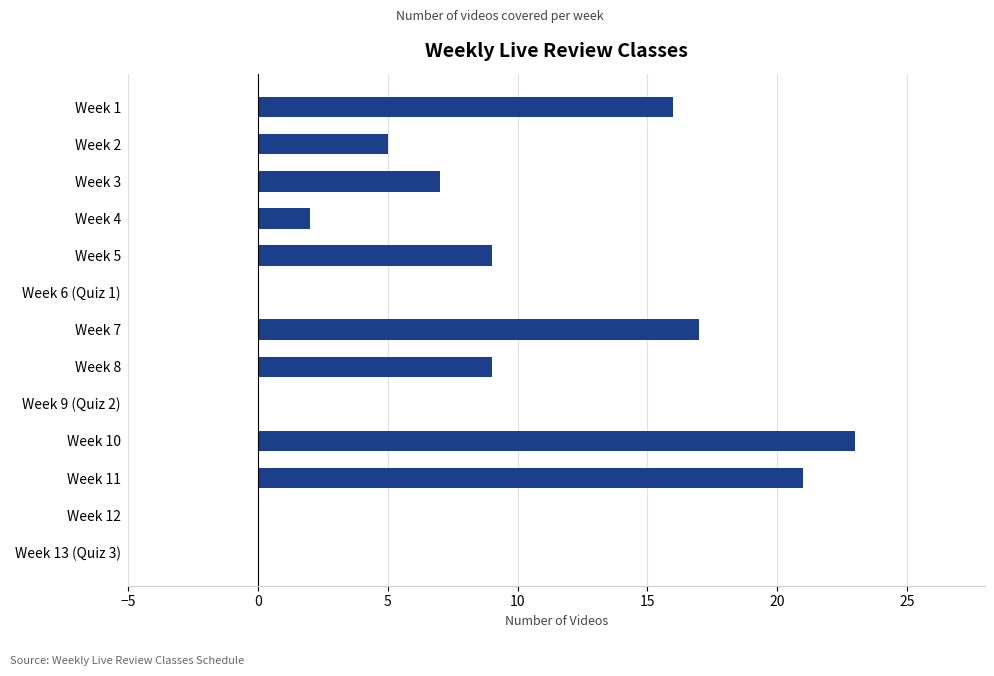

Which has a higher value, Week 3 or Week 4?

Week 3